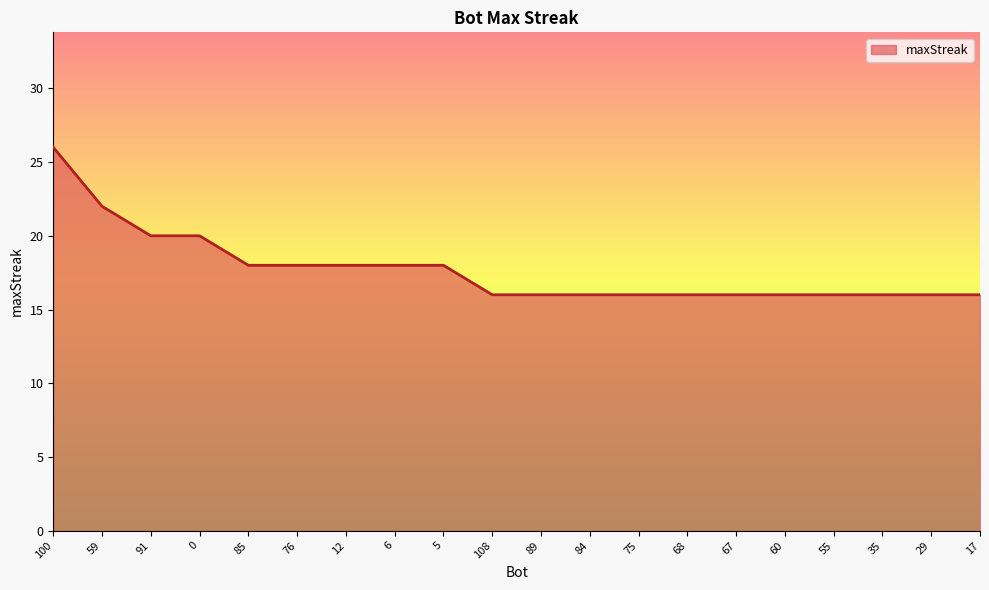

What is the minimum value shown in the chart?

16